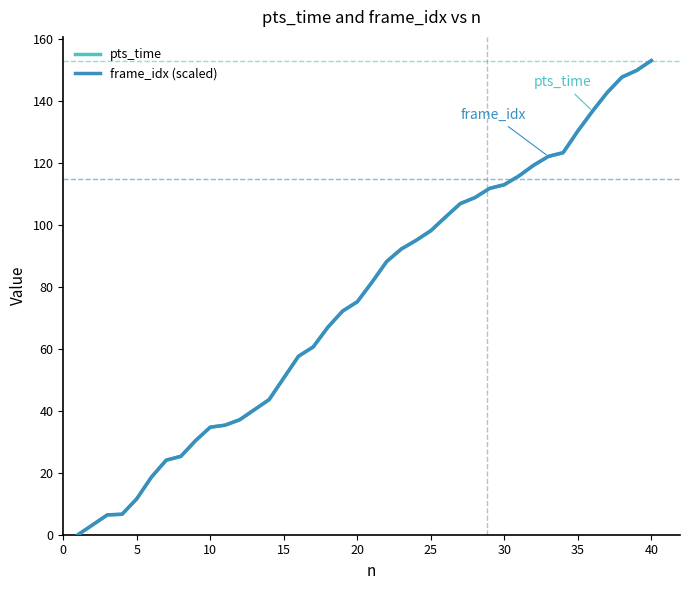

How many lines are shown in the chart?

2